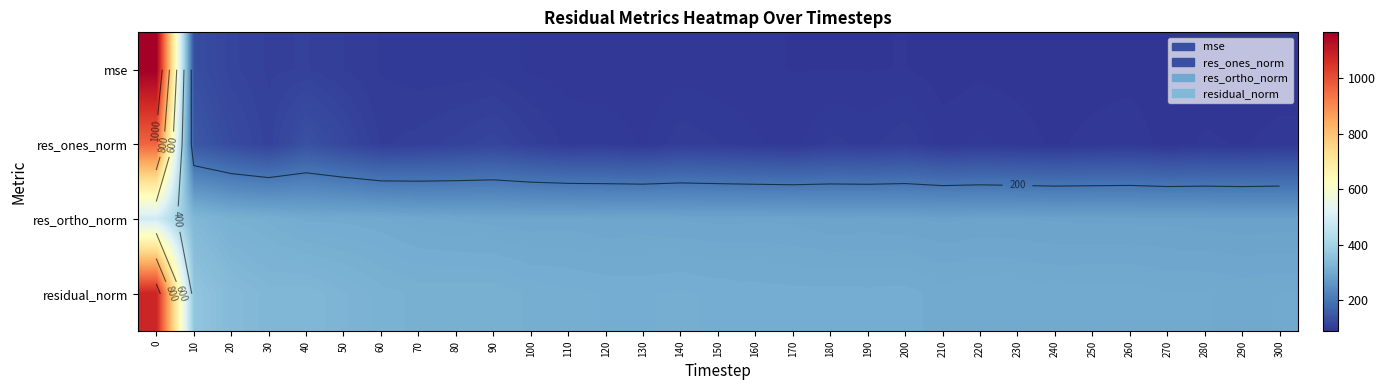

Is it true that res_ones_norm equals 94.6 at 250?

True